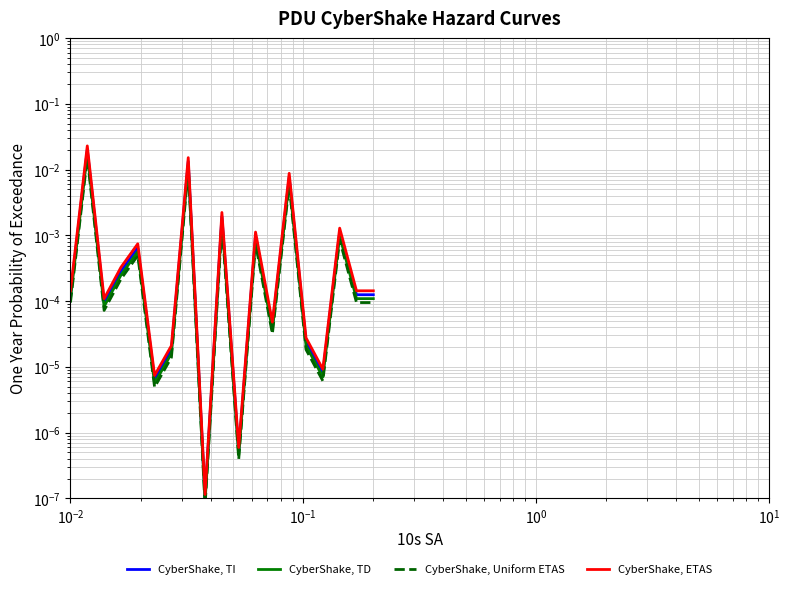

Rank the series by their average value, from highest to lowest.

CyberShake, ETAS, CyberShake, TI, CyberShake, TD, CyberShake, Uniform ETAS